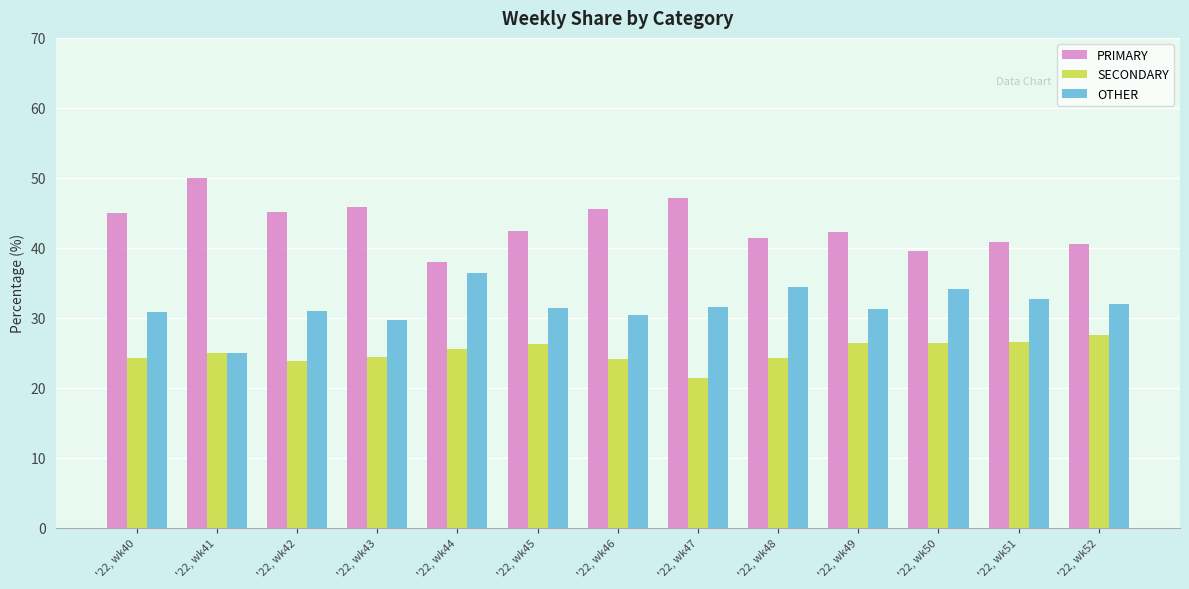

The OTHER series shows 14.8 at '22, wk51. True or false?

False